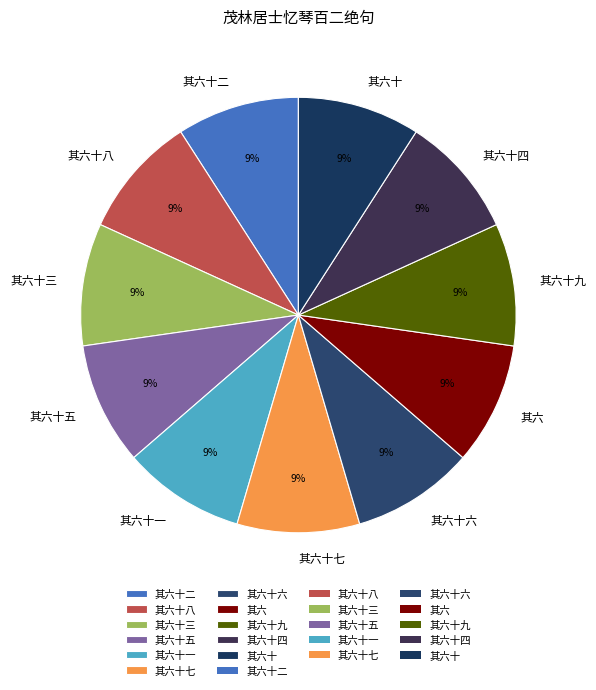

To the nearest percent, what portion does 其六十八 represent?

9%